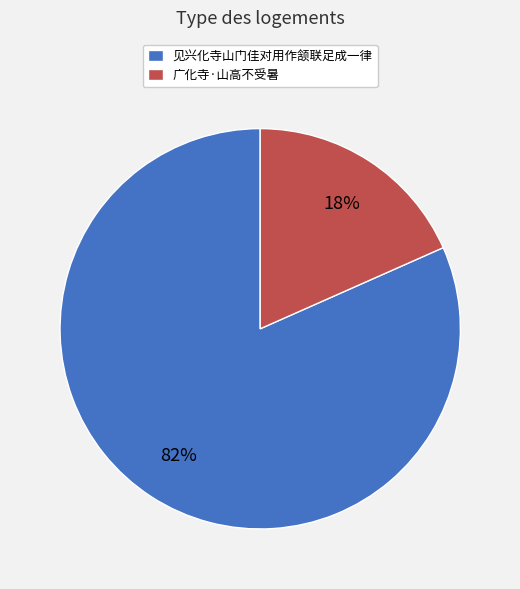

Approximately how many times larger is the value at 广化寺·山高不受暑 compared to 见兴化寺山门佳对用作颔联足成一律?

0.2